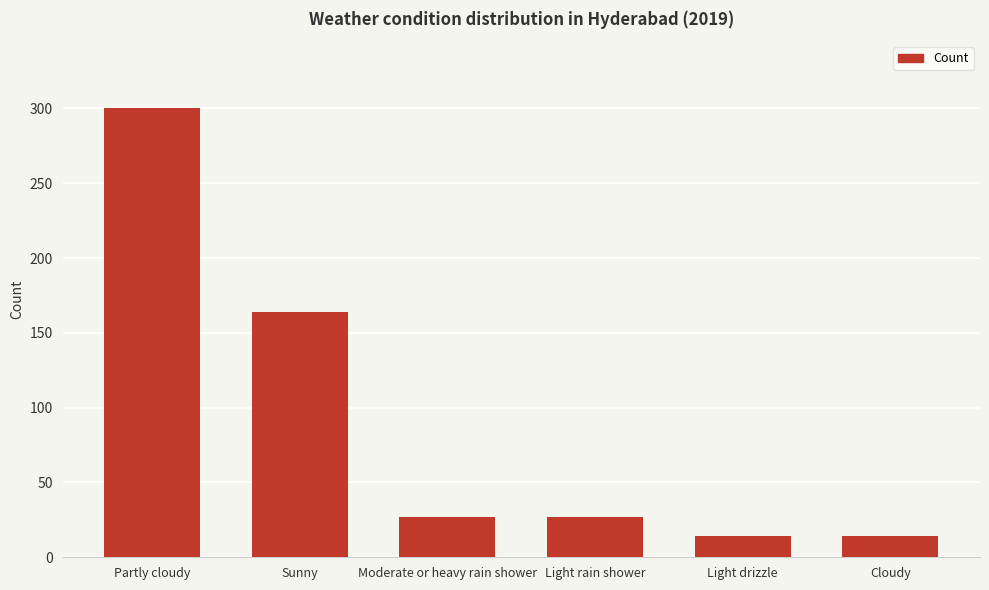

Are the bars horizontal?

No